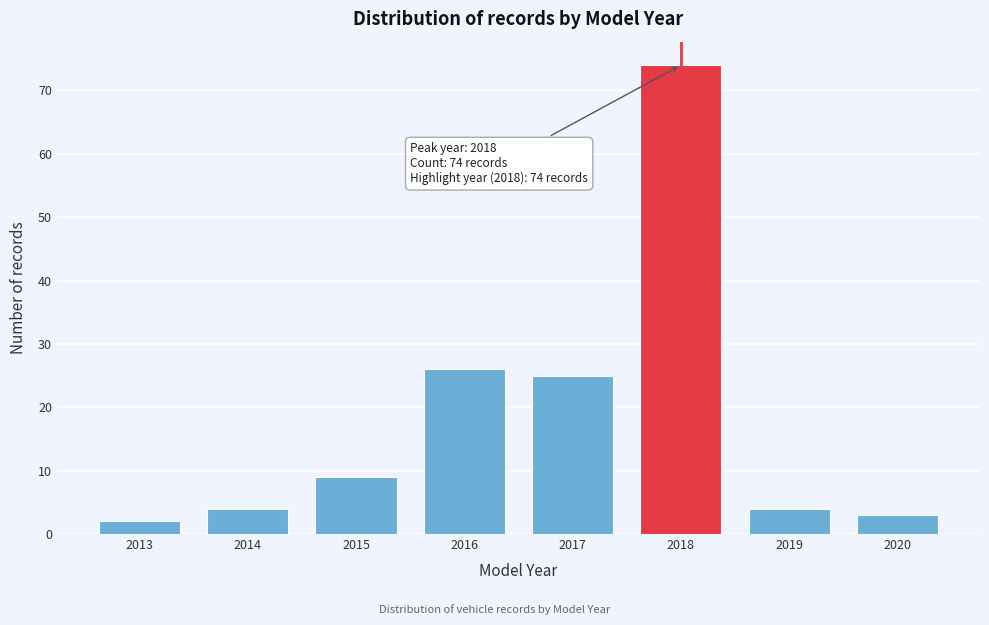

Reading left to right, transcribe all the data shown in this chart.

2013=2	2014=4	2015=9	2016=26	2017=25	2018=74	2019=4	2020=3